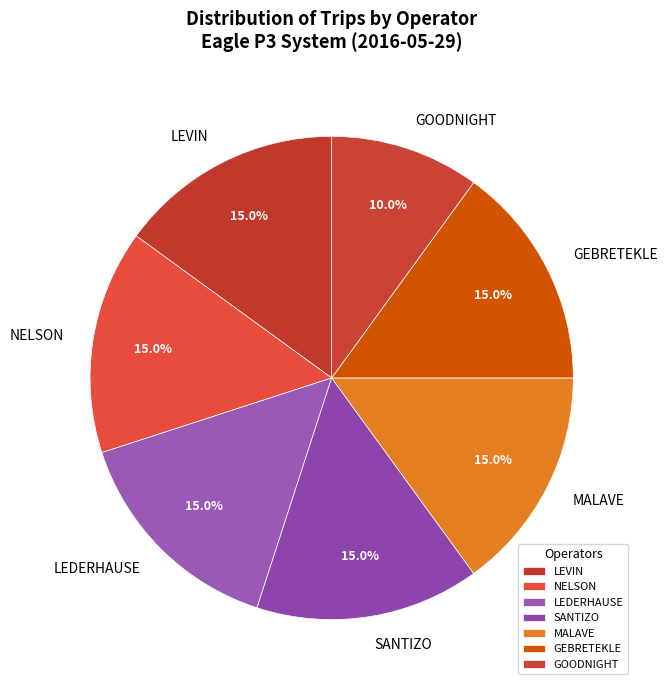

Do LEVIN and GOODNIGHT together represent more than half of the pie?

No